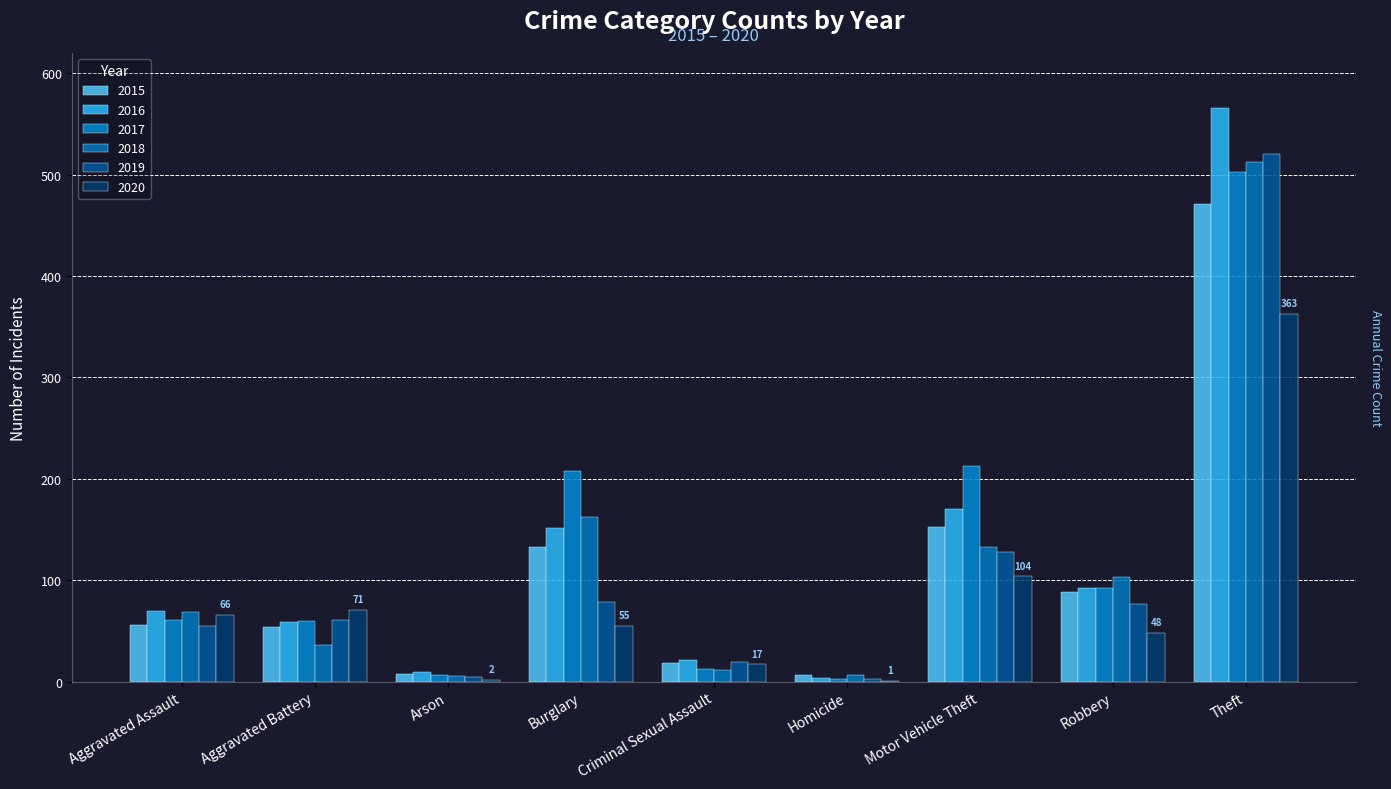

What is the difference between the 2015 values at Theft and Arson?

463